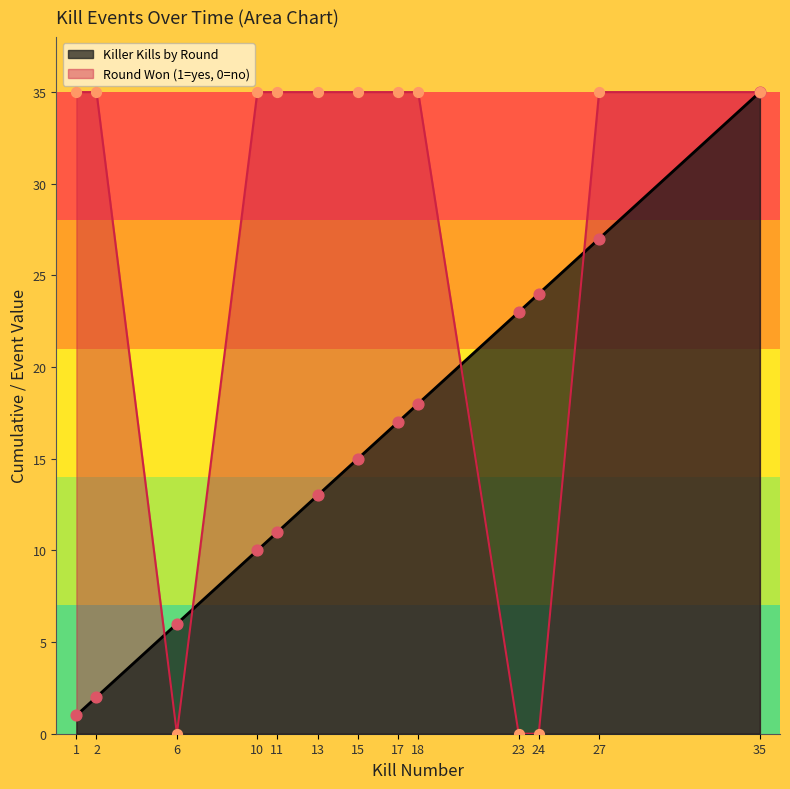

Which series has the largest Y range (max minus min)?

Round Won (1=yes, 0=no)